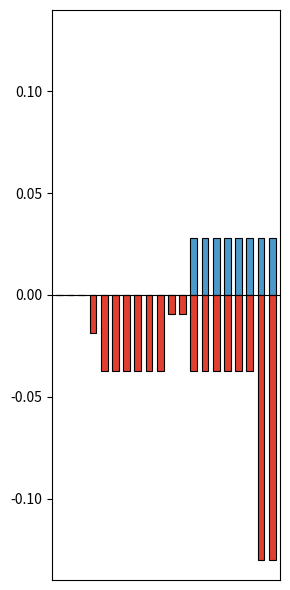

Is it true that C_open_interest equals -0.0 at 8?

False